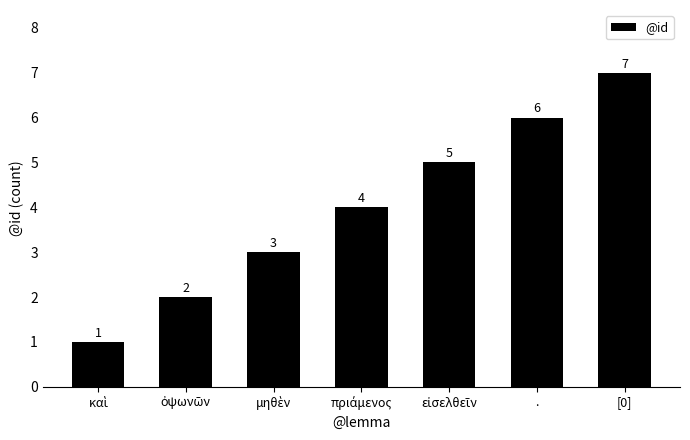

How many bars are there in total?

7